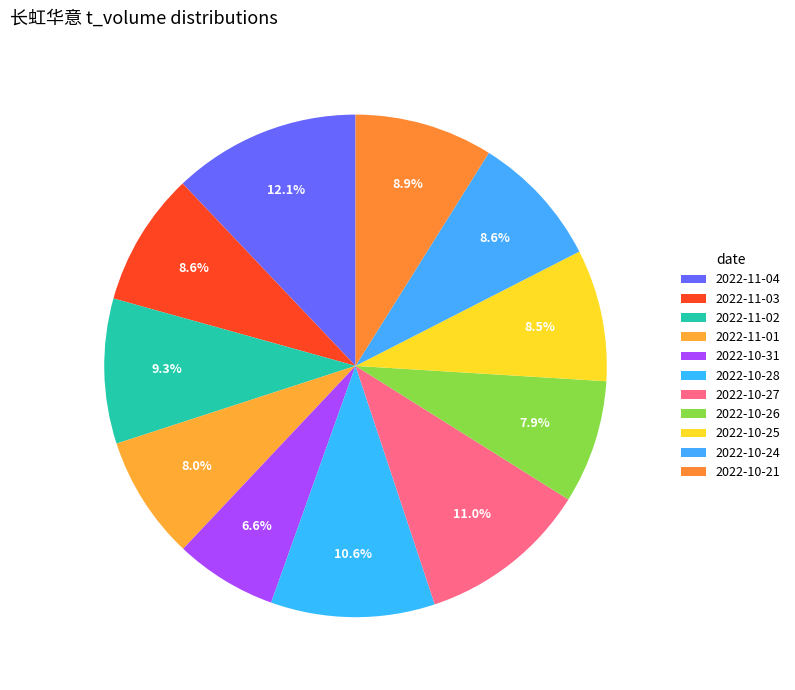

How many segments does this pie chart have?

11